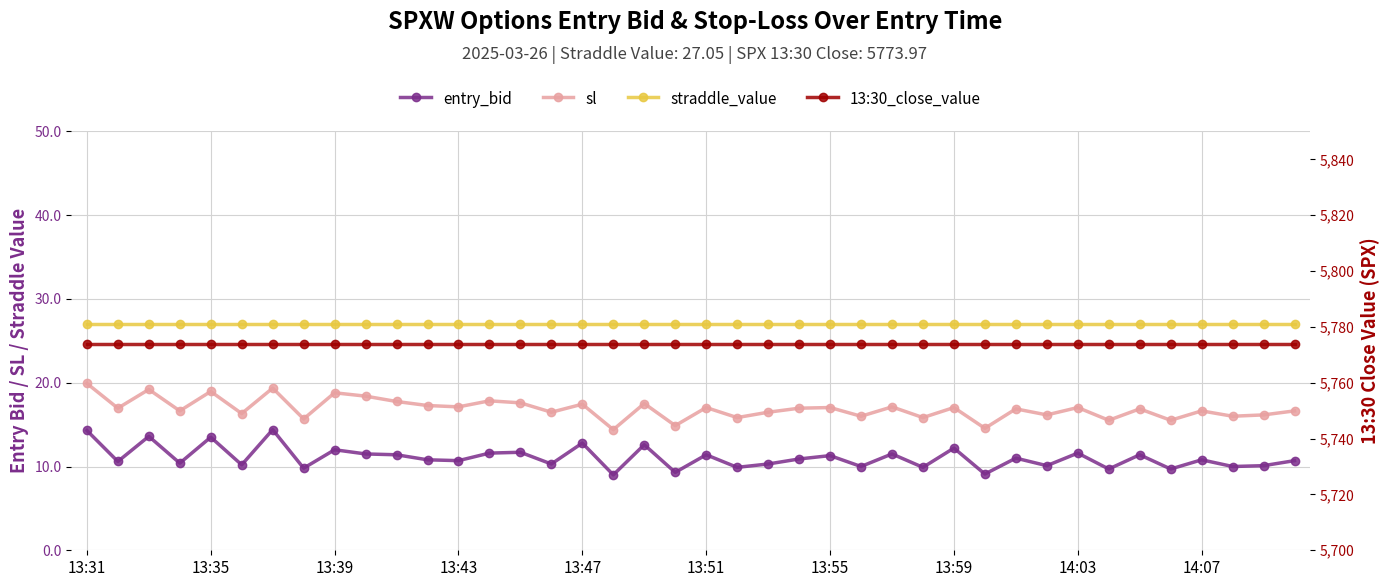

Which series has the widest spread of values?

sl